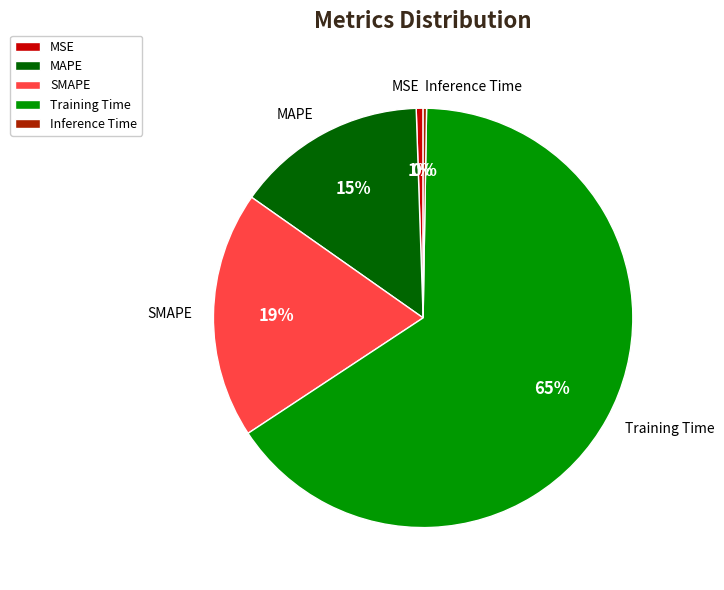

What is the largest slice in the pie chart?

Training Time